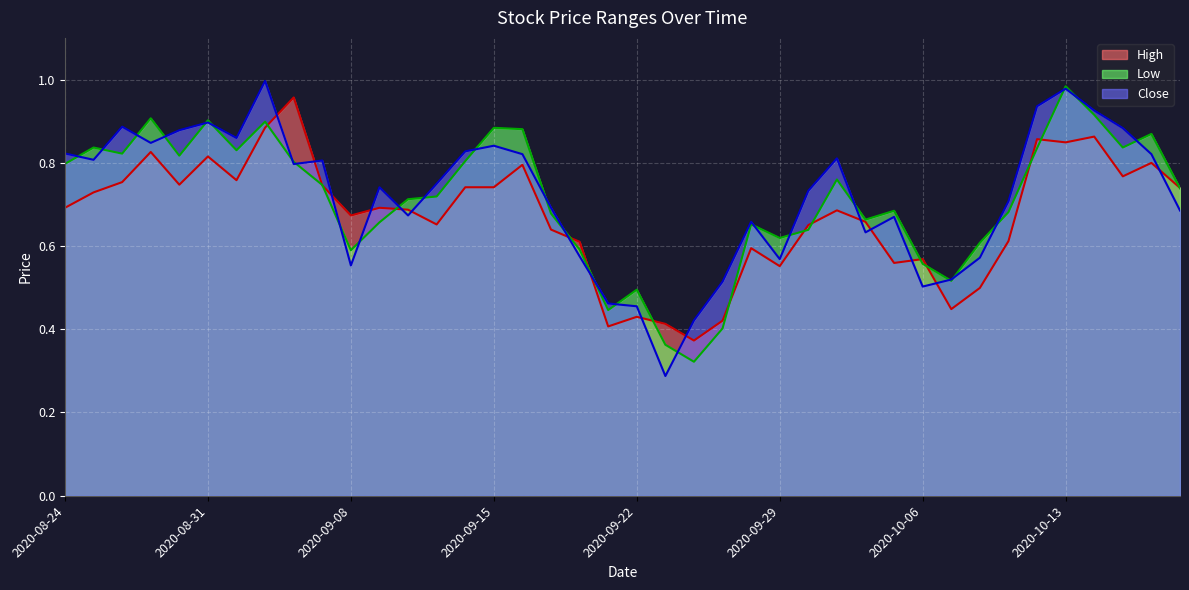

How many interior local valleys does the Low series have?

10